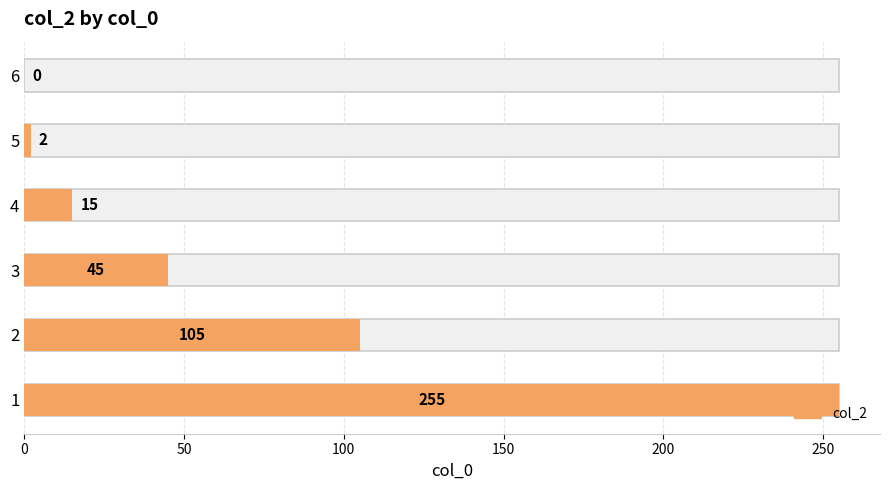

What is the sum of the values at 3 and 6?

45